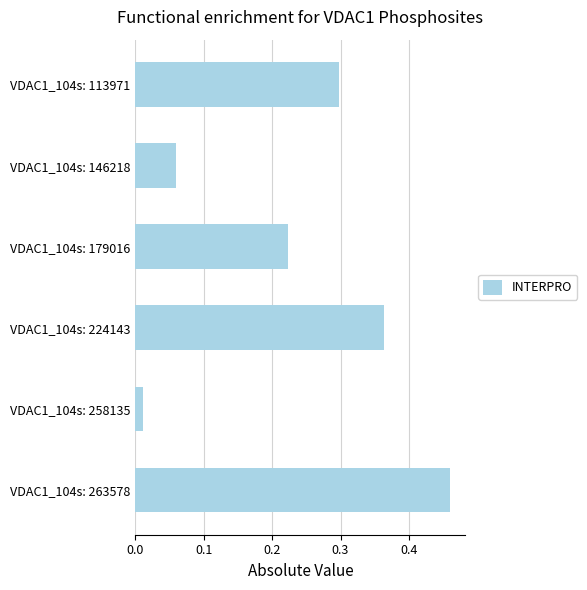

What is the value of the 1st bar from the top?

0.3